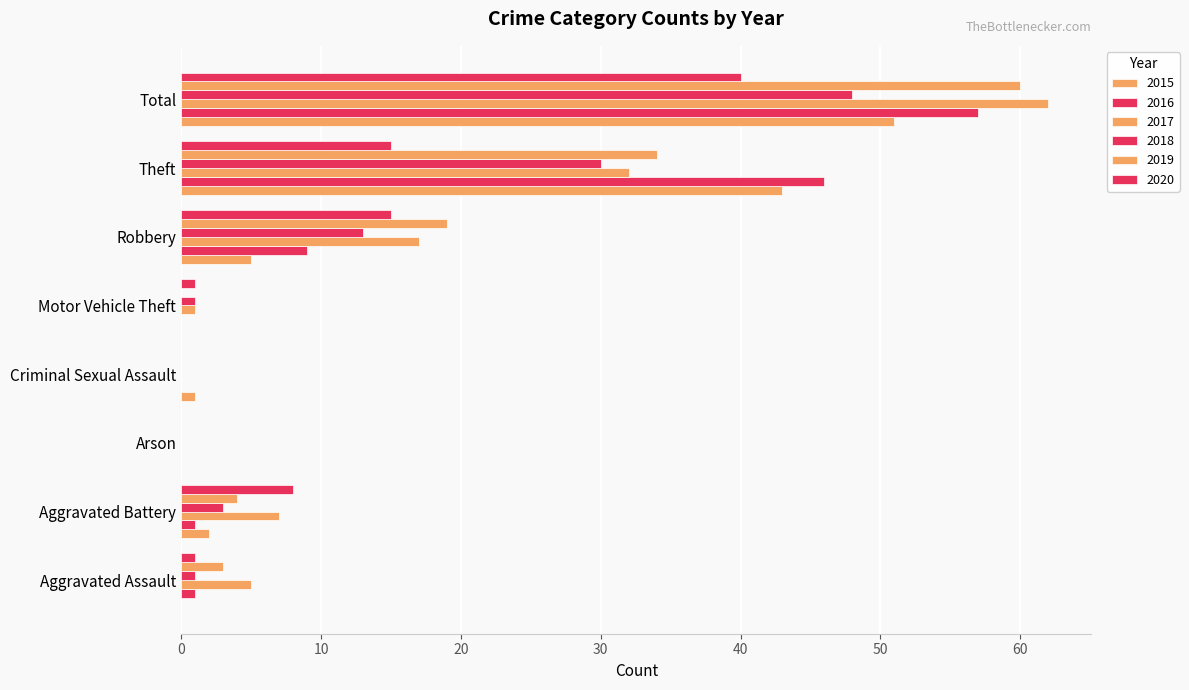

What is the value of the 2016 bar at the 1st from the left?

1